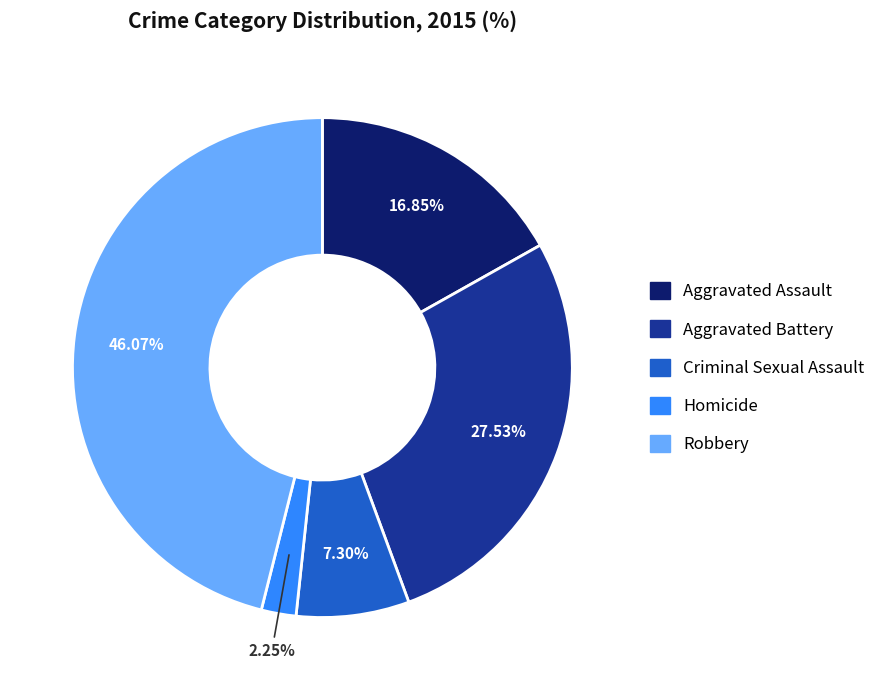

Is there a majority slice in this chart?

No